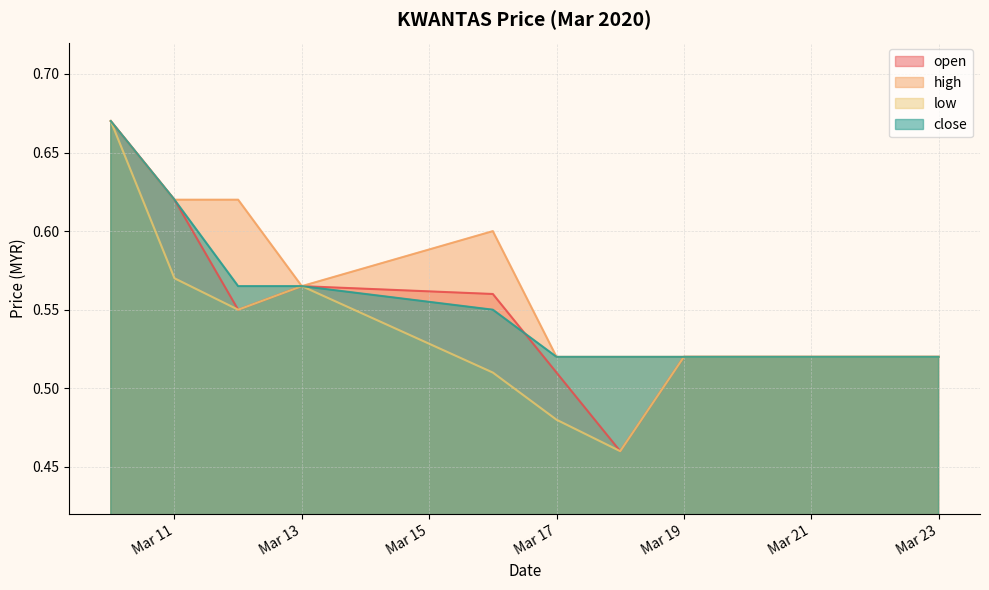

What is the difference between the maximum and second lowest values in the close series?

0.2